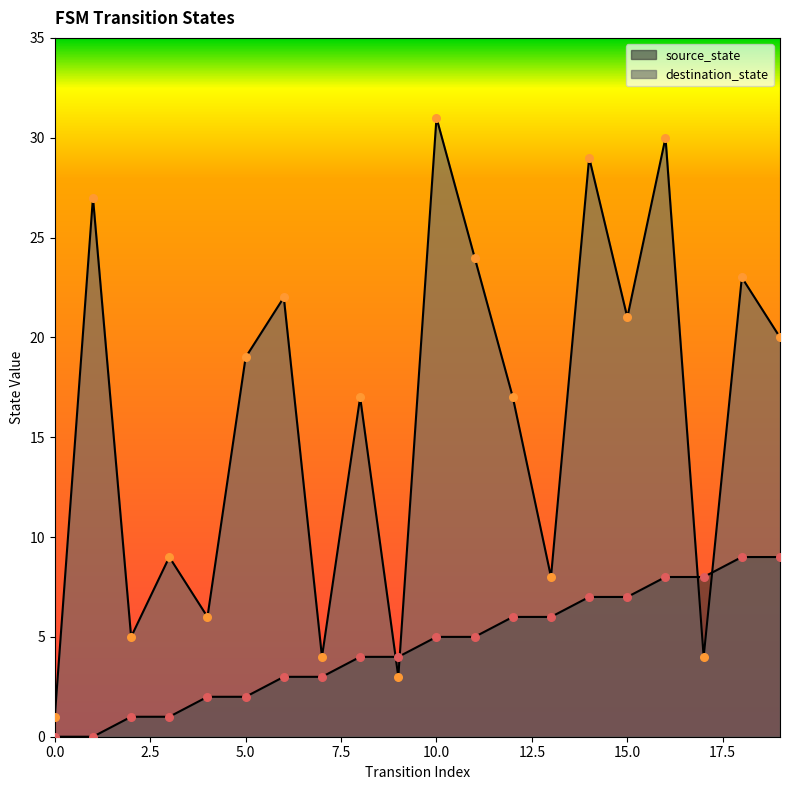

Which series has the largest total across all categories?

destination_state